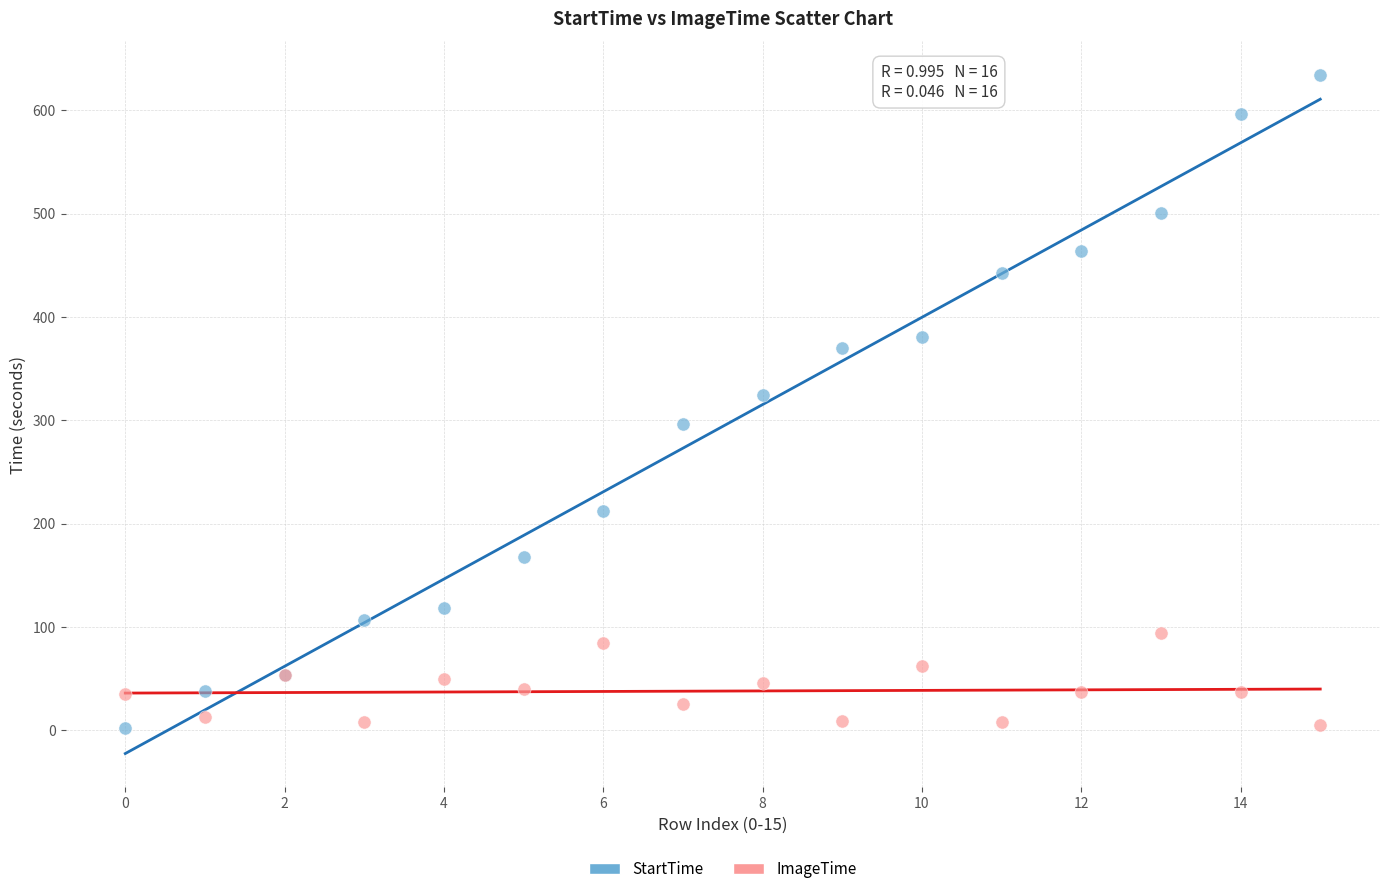

Which series contains the highest Y value?

StartTime